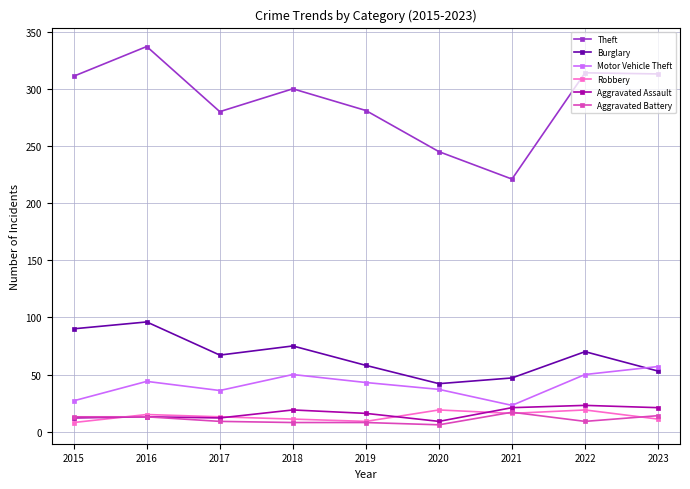

True or false: Motor Vehicle Theft has more than 1 interior local peaks.

True